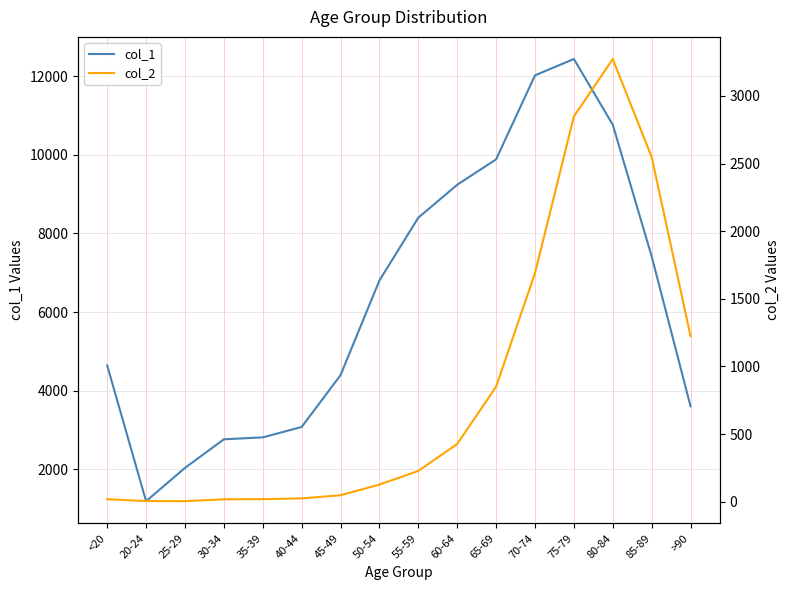

Does the chart display data point markers on the line(s)?

No